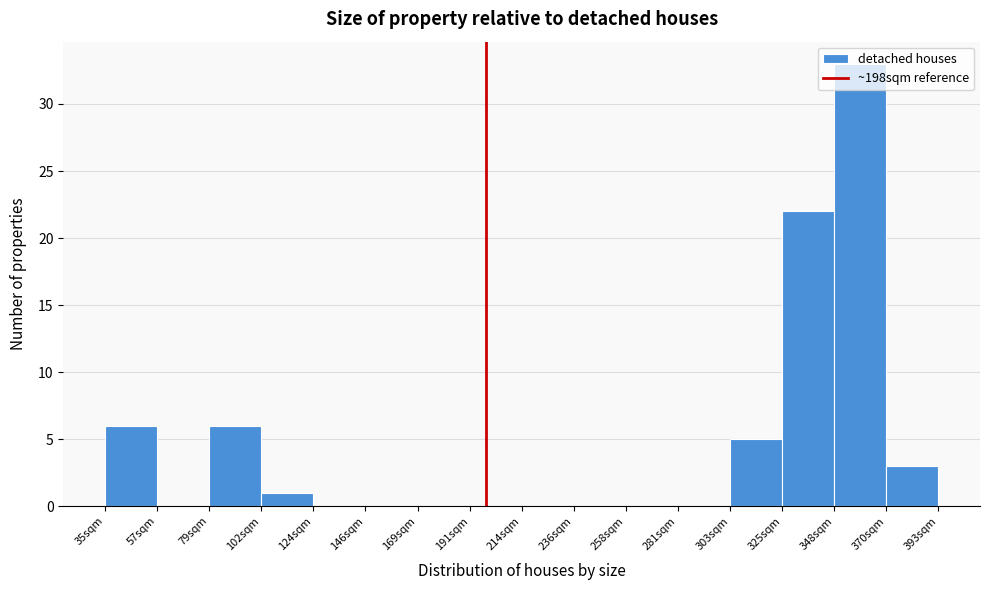

Reading left to right, list every bar in this chart as the range it spans on the x-axis followed by its height. Neither the bar edges nor the heights are printed on the chart, so give them approximately, as read against the axes.

35 to 55: 6
55 to 80: 0
80 to 100: 6
100 to 125: 1
125 to 145: 0
145 to 170: 0
170 to 190: 0
190 to 215: 0
215 to 235: 0
235 to 260: 0
260 to 280: 0
280 to 305: 0
305 to 325: 5
325 to 350: 22
350 to 370: 33
370 to 395: 3